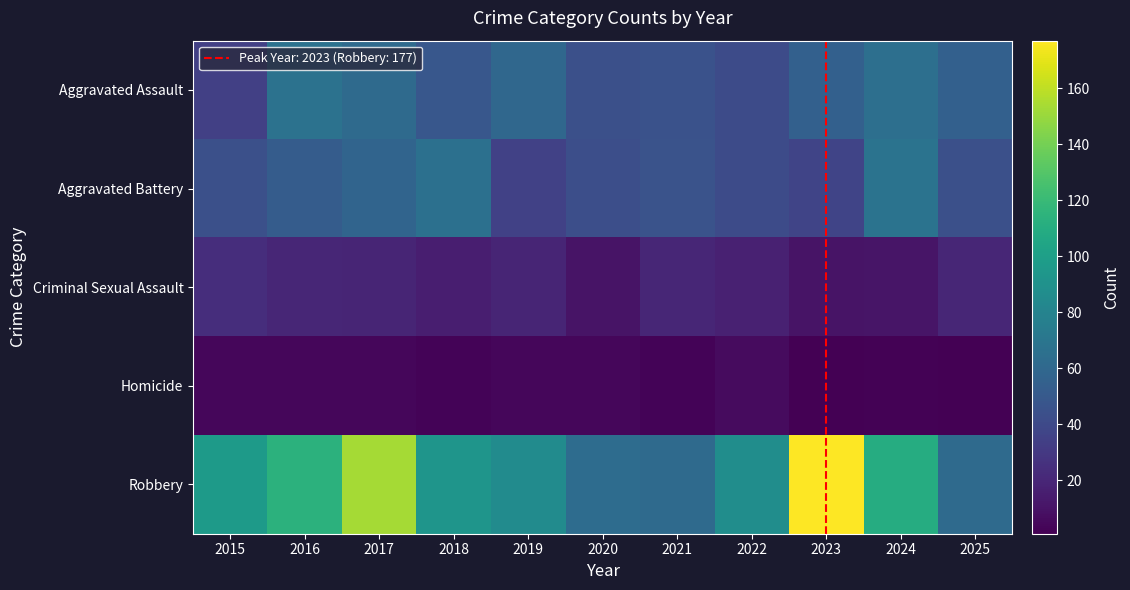

At 2016, list the series in order from smallest to largest.

Homicide, Criminal Sexual Assault, Aggravated Battery, Aggravated Assault, Robbery